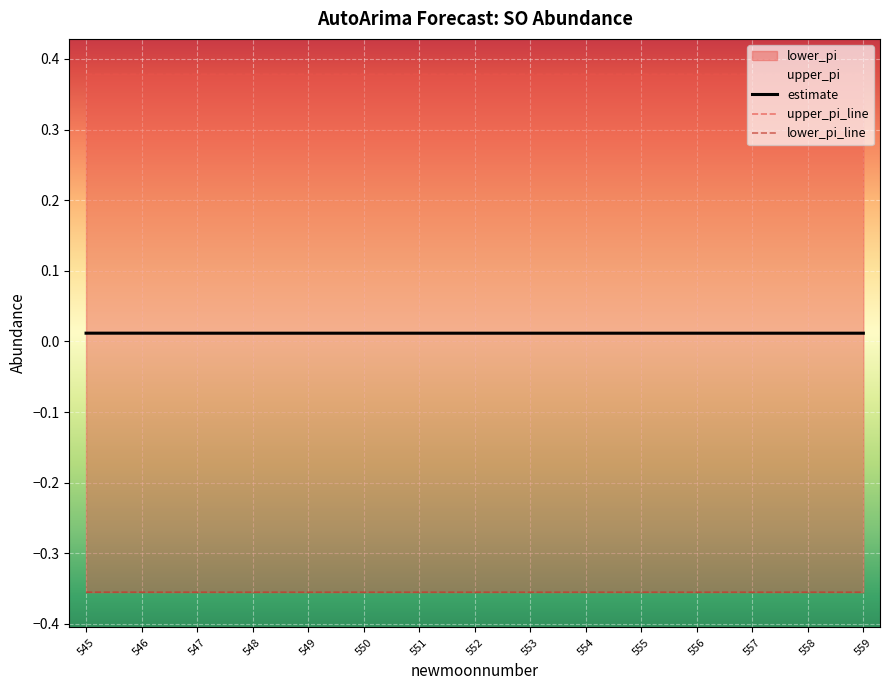

The value of upper_pi at 546 is 0.4. True or false?

True